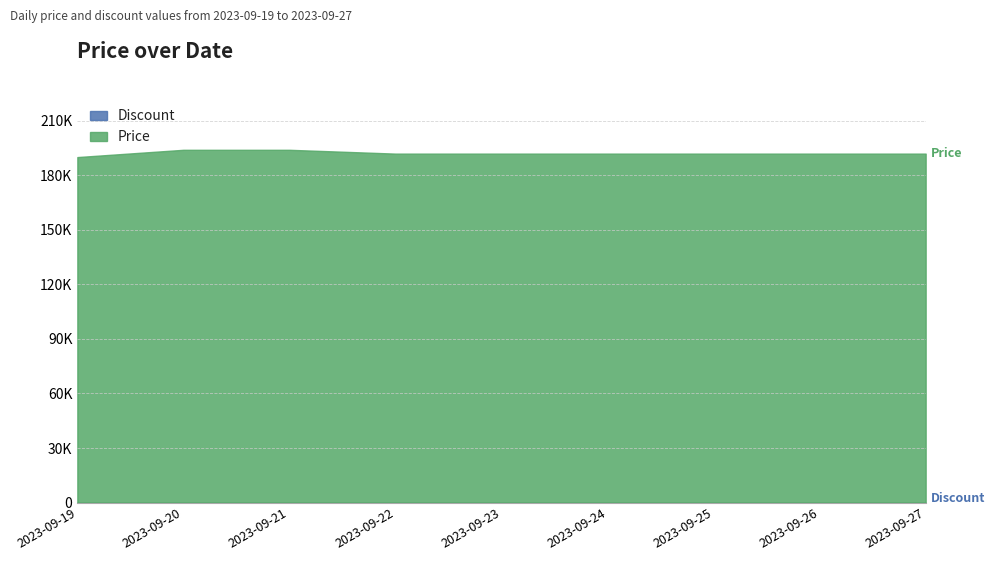

The Price series shows 191900 at 2023-09-22. True or false?

True